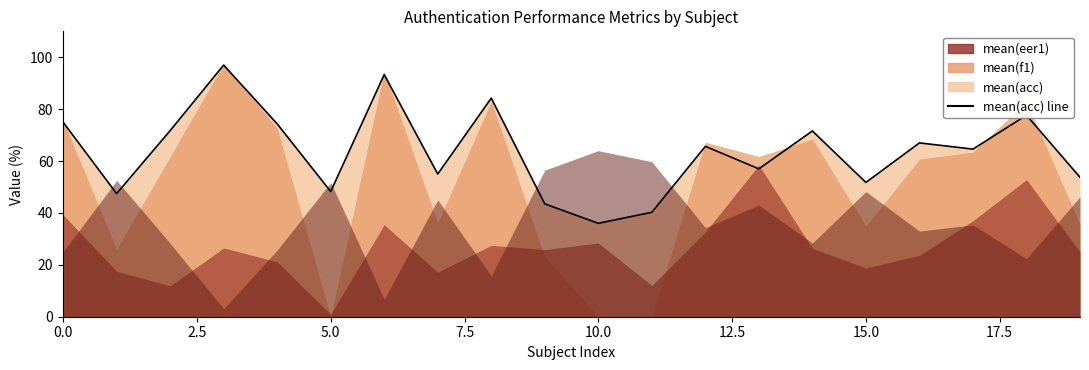

Which category has the lowest value across all series?

10